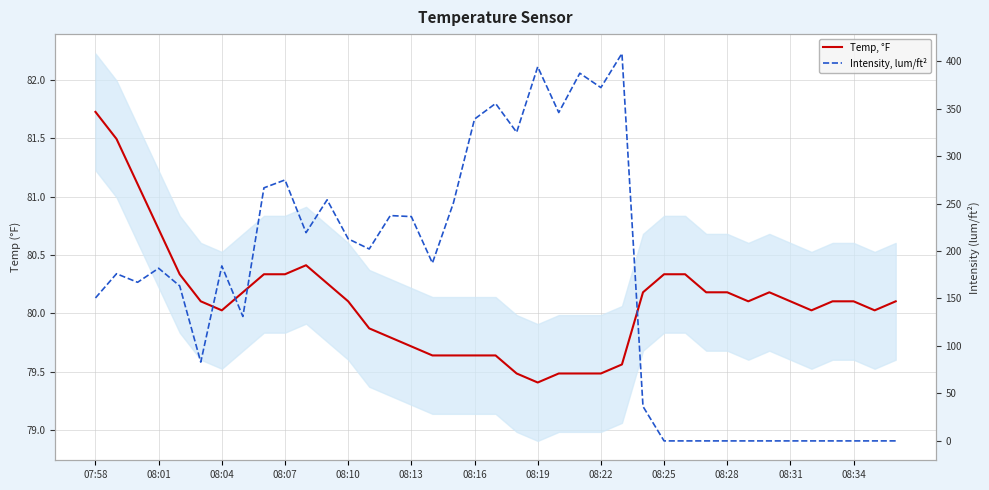

Rank the series by their average value, from lowest to highest.

Temp, °F, Intensity, lum/ft²